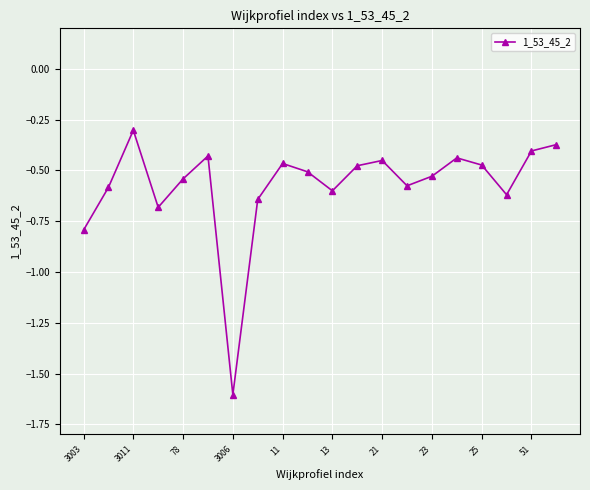

Count the number of categories in the chart.

20